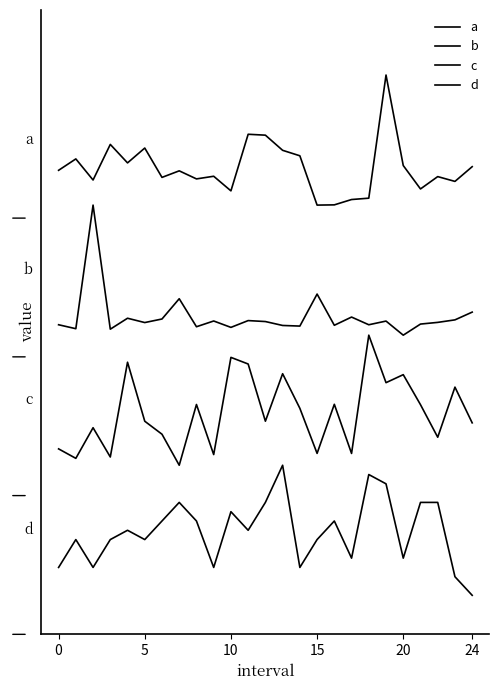

True or false: d and a intersect in this chart.

False